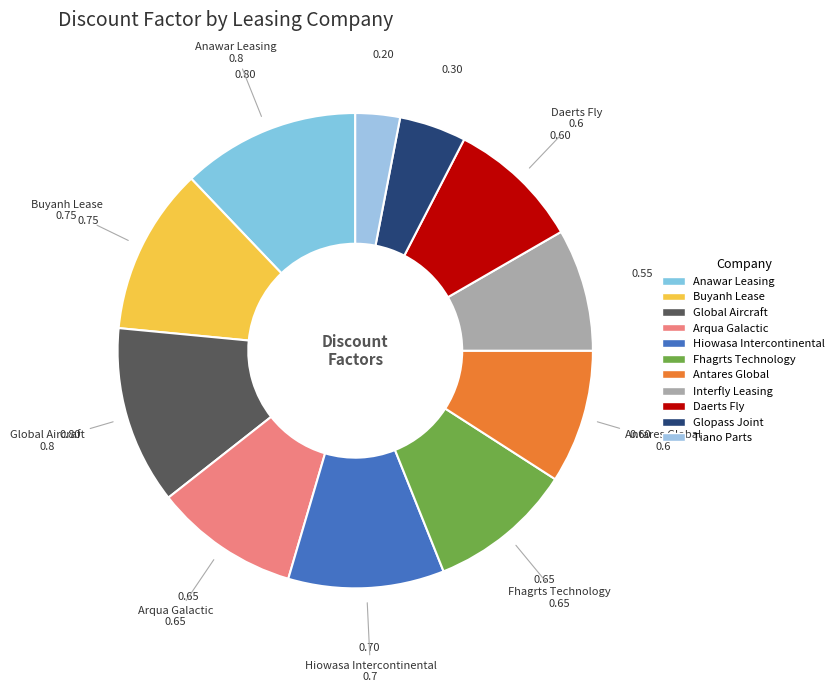

How many segments does this pie chart have?

11